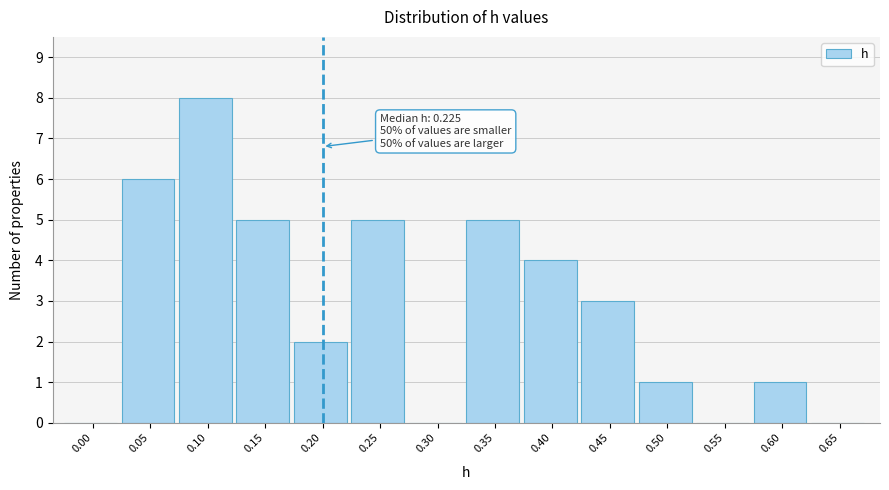

Reading left to right, extract all data points from this chart.

0.00=0	0.05=6	0.10=8	0.15=5	0.20=2	0.25=5	0.30=0	0.35=5	0.40=4	0.45=3	0.50=1	0.55=0	0.60=1	0.65=0